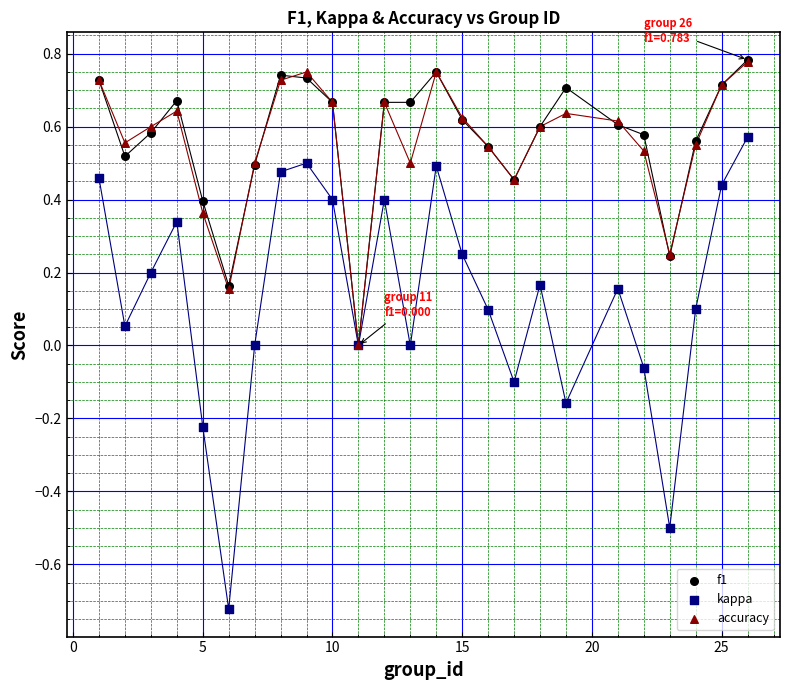

What are all the series names shown in the legend?

f1, kappa, accuracy